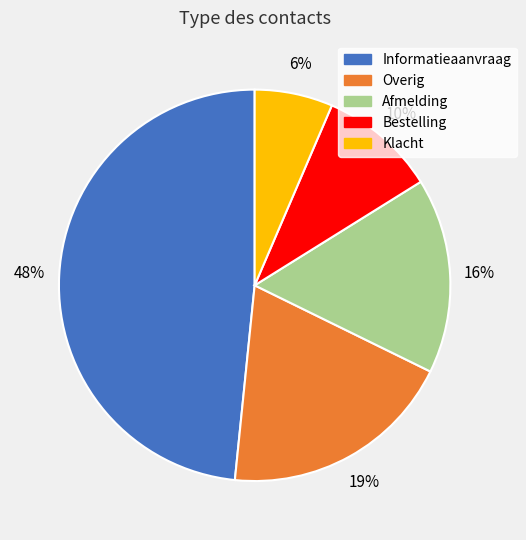

What percentage is the Overig slice, to the nearest percent?

19%